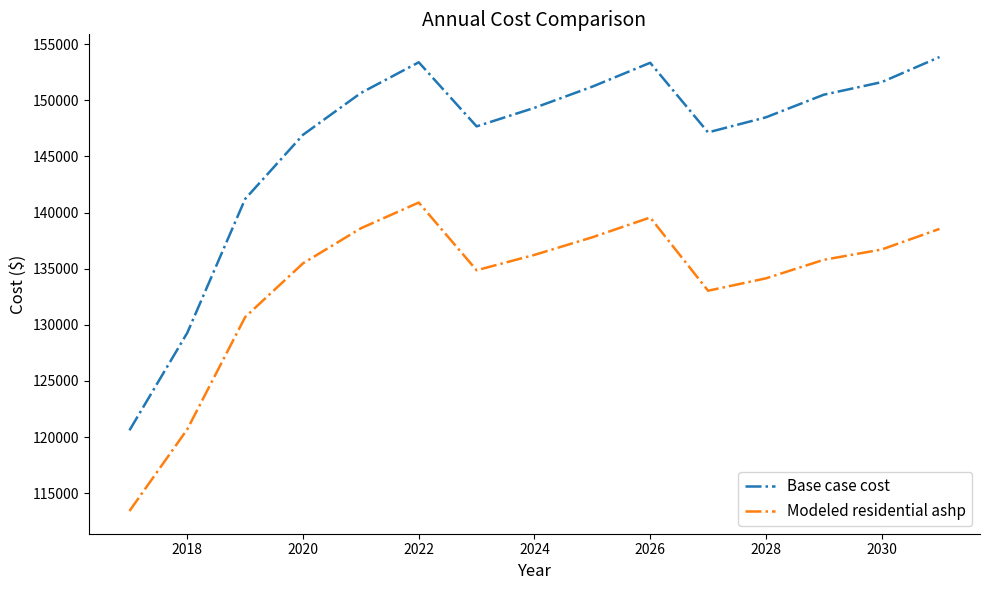

Is this an area chart (filled region under the line)?

No